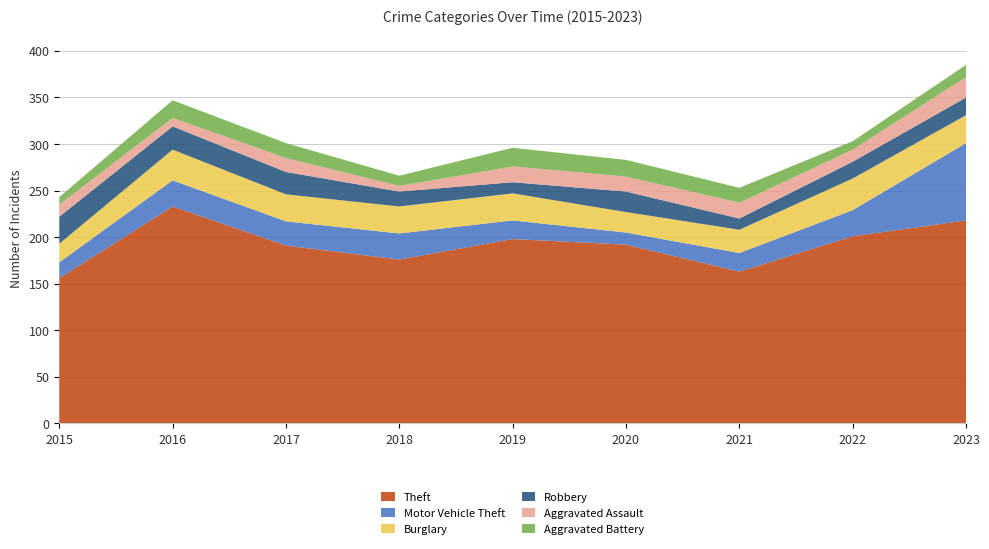

Reading left to right, what are all the values shown in this chart?

Theft: 2015=156	2016=233	2017=191	2018=176	2019=198	2020=192	2021=163	2022=201	2023=218
Motor Vehicle Theft: 2015=17	2016=28	2017=26	2018=28	2019=20	2020=13	2021=20	2022=28	2023=83
Burglary: 2015=20	2016=33	2017=29	2018=29	2019=29	2020=22	2021=25	2022=34	2023=30
Robbery: 2015=29	2016=25	2017=24	2018=16	2019=12	2020=22	2021=12	2022=18	2023=19
Aggravated Assault: 2015=13	2016=9	2017=15	2018=6	2019=17	2020=16	2021=17	2022=13	2023=22
Aggravated Battery: 2015=8	2016=19	2017=16	2018=11	2019=20	2020=18	2021=16	2022=9	2023=13